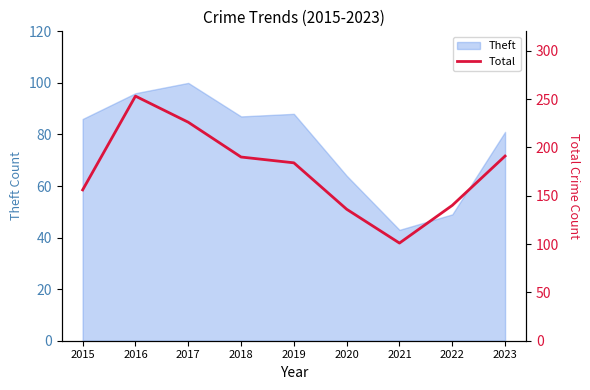

Rank the categories by value from lowest to highest.

2021, 2020, 2022, 2015, 2019, 2018, 2023, 2017, 2016